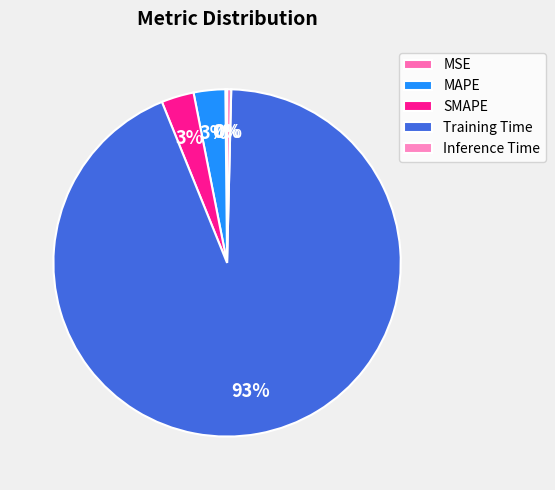

To the nearest percent, what portion does Training Time represent?

93%